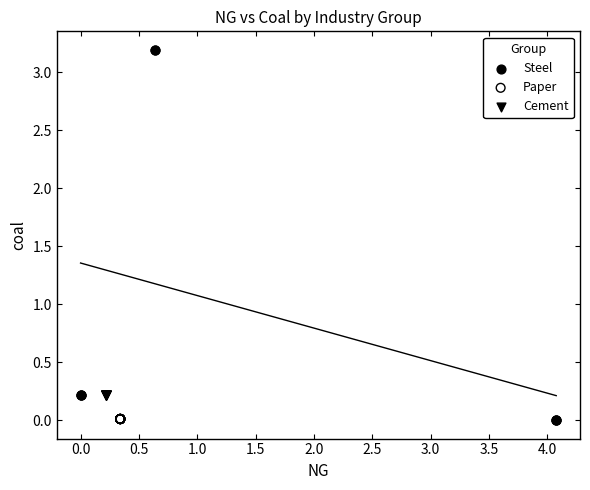

Which series contains the highest Y value?

Steel